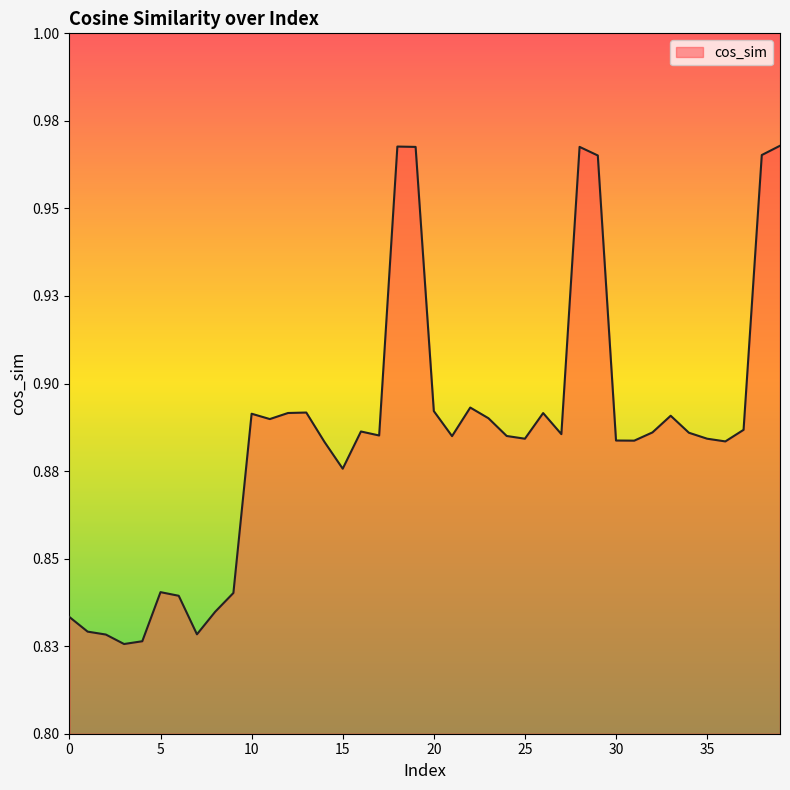

Does the chart display data point markers on the line(s)?

No